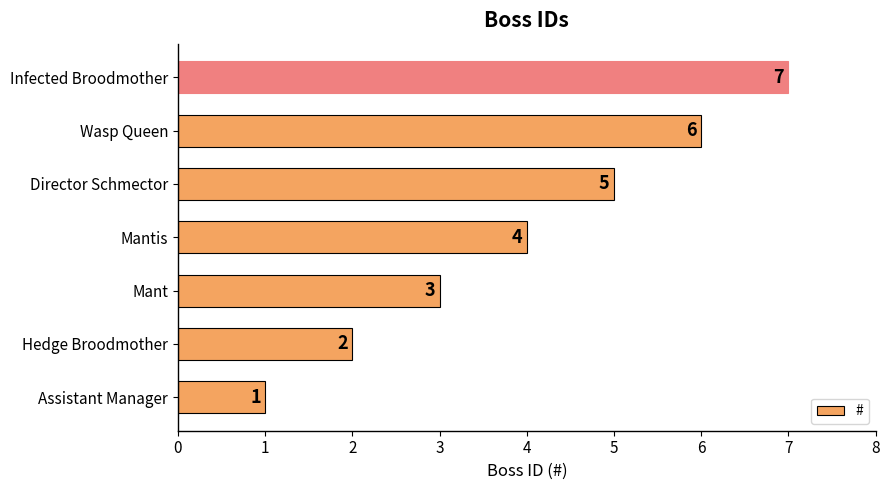

What is the maximum value shown in the chart?

7